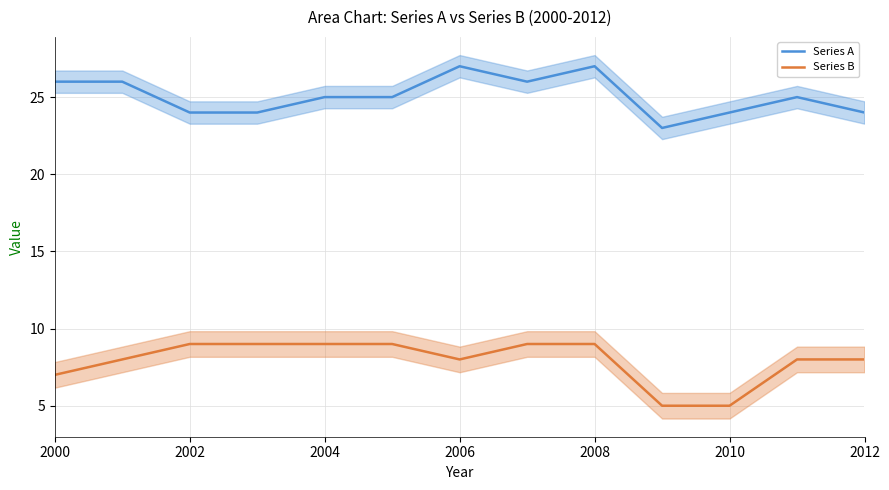

In Series B, how many points are lower than both neighbors (excluding endpoints)?

1